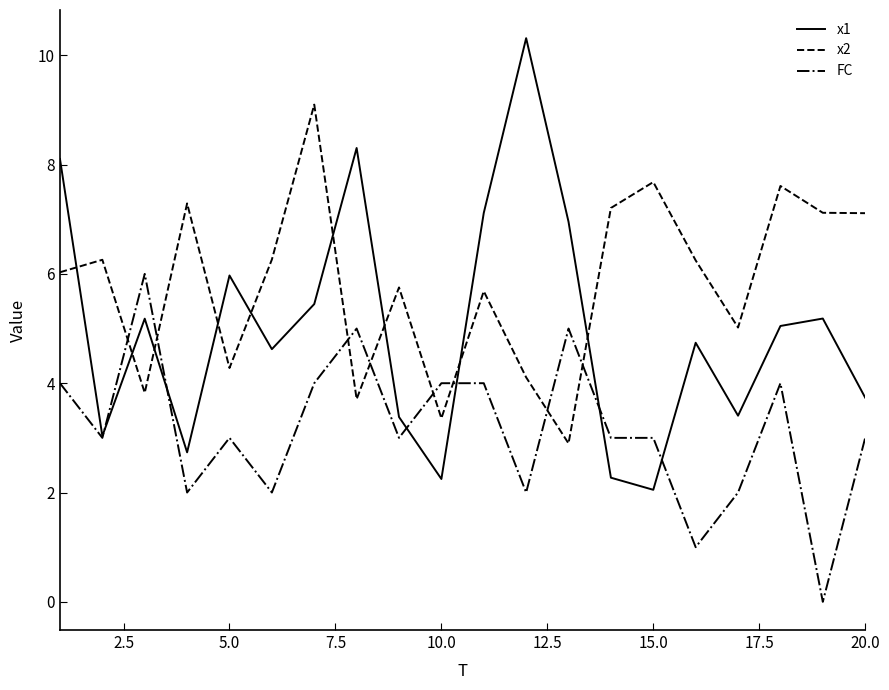

List the series in order of their peak value, highest first.

x1, x2, FC